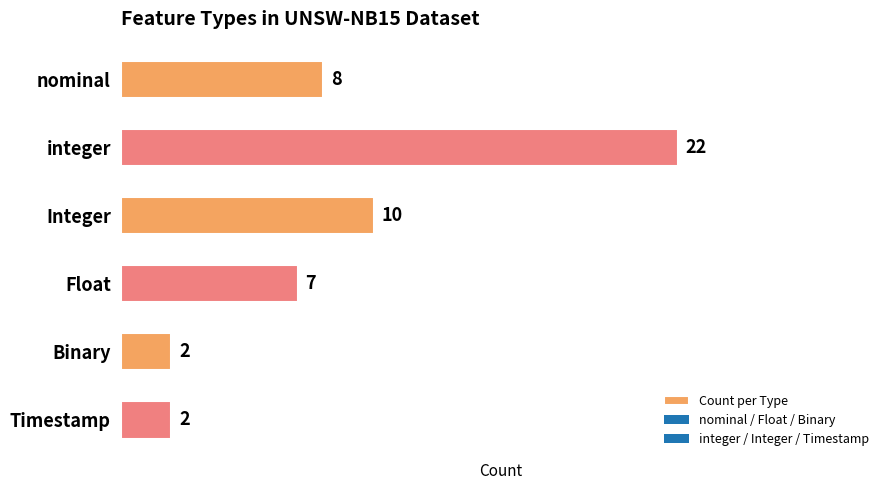

Reading top to bottom, what are all the values shown in this chart?

nominal=8	integer=22	Integer=10	Float=7	Binary=2	Timestamp=2